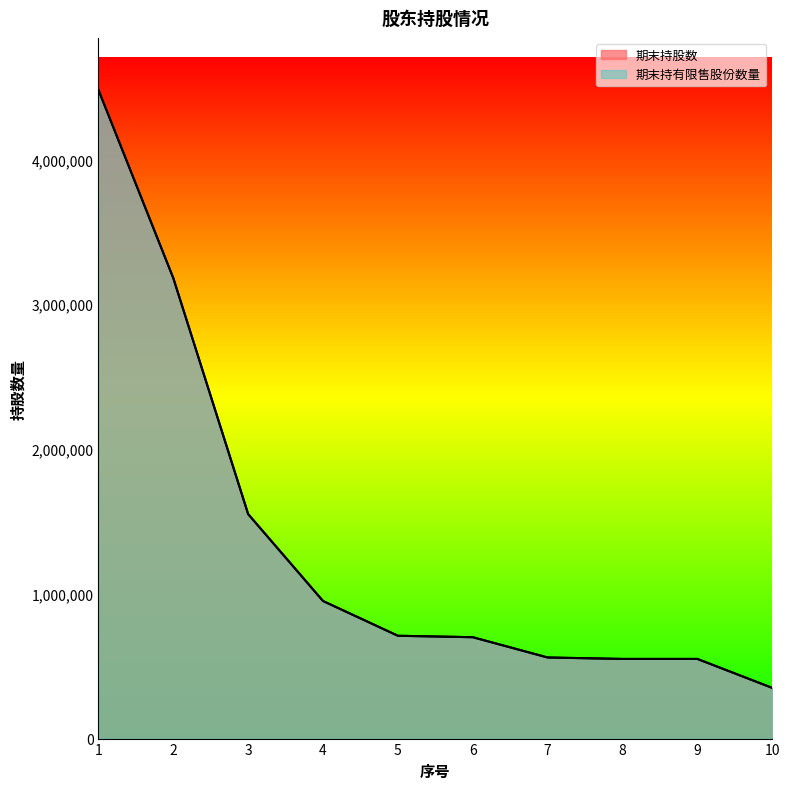

At how many categories does at least one series exceed 2971257?

2